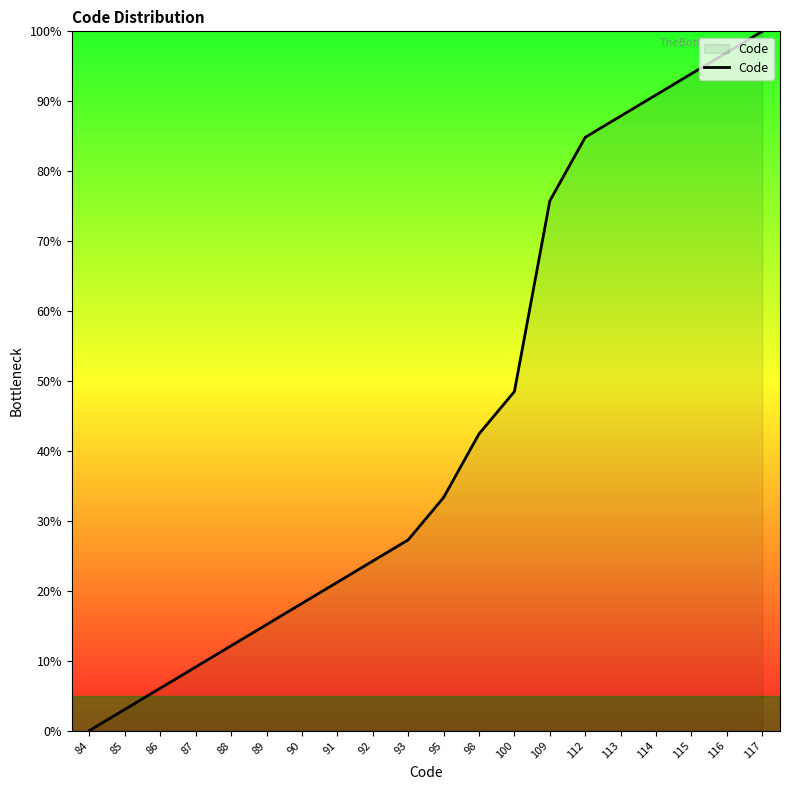

How many positive values are there?

19